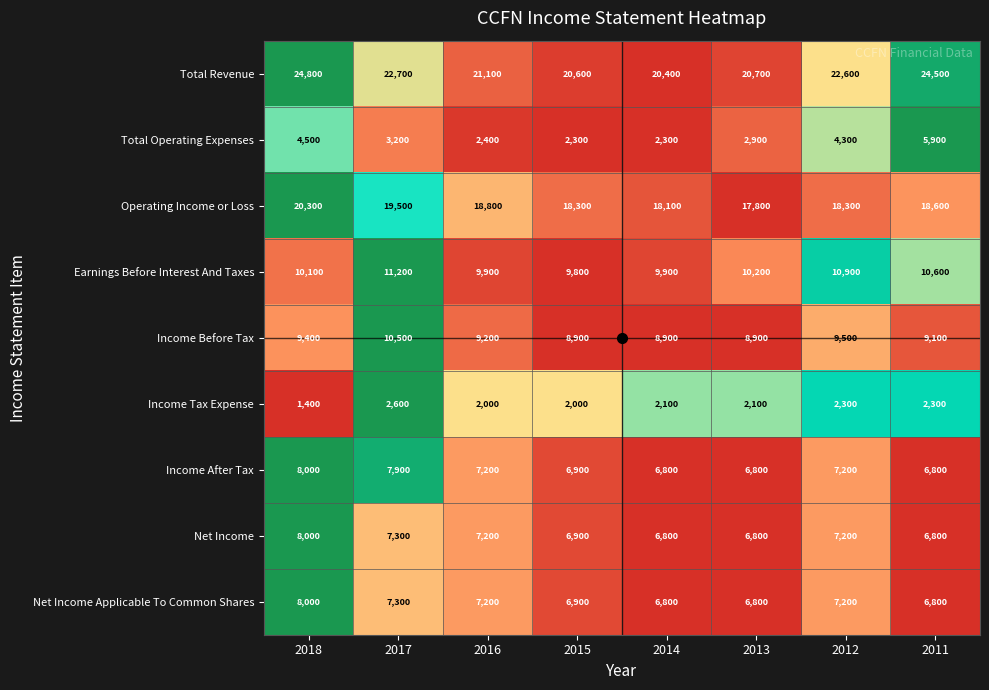

How many distinct data groups are displayed?

9